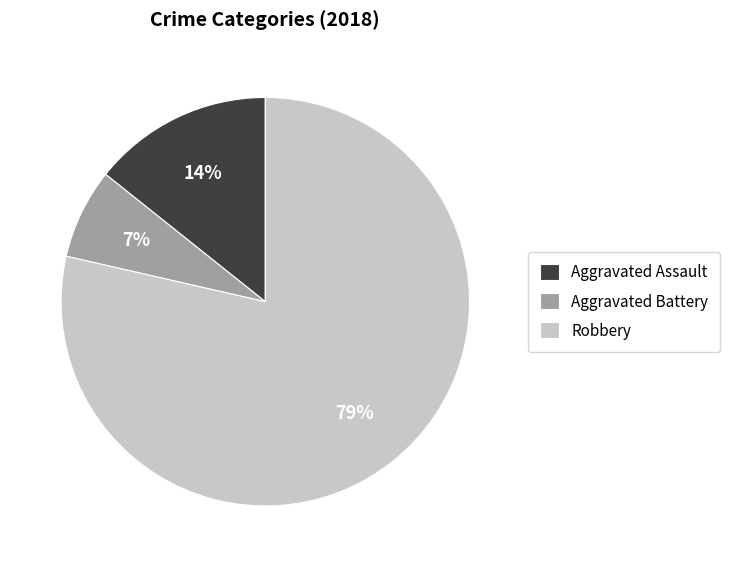

The Aggravated Assault slice represents 14% of the pie. True or false?

True